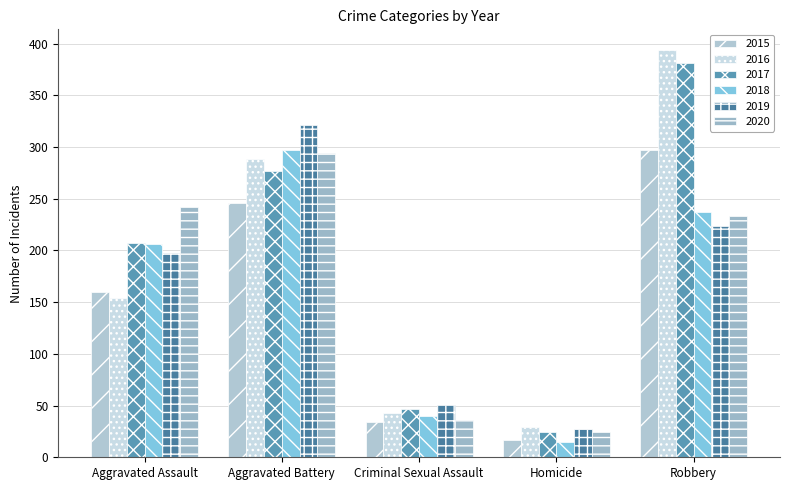

What is the value of the 2018 bar at the 1st from the left?

206